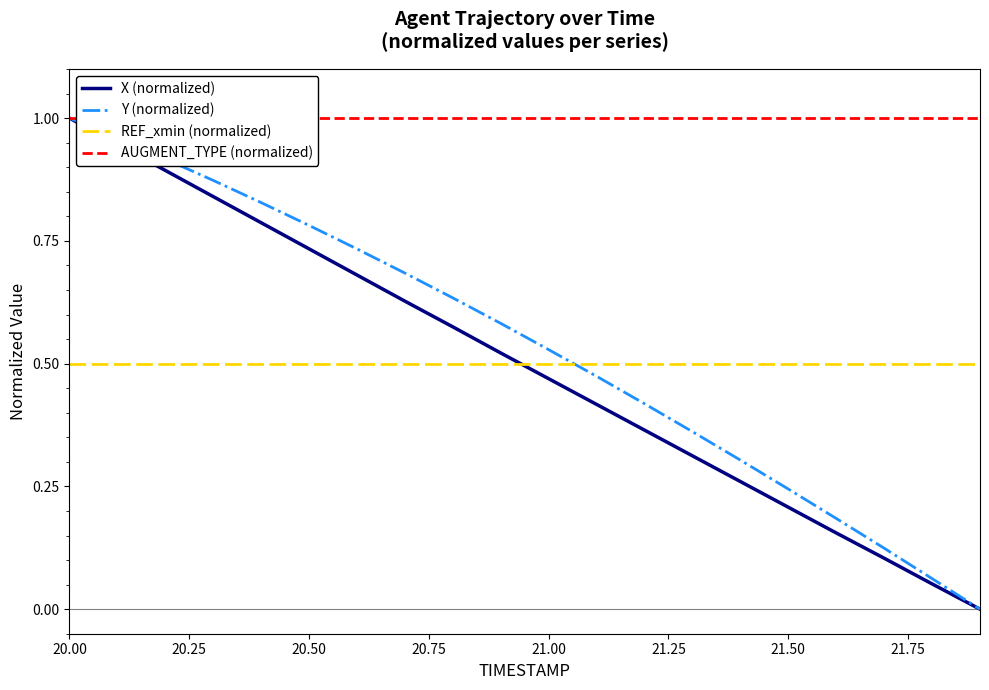

True or false: REF_xmin (normalized) and X (normalized) cross at least once.

True